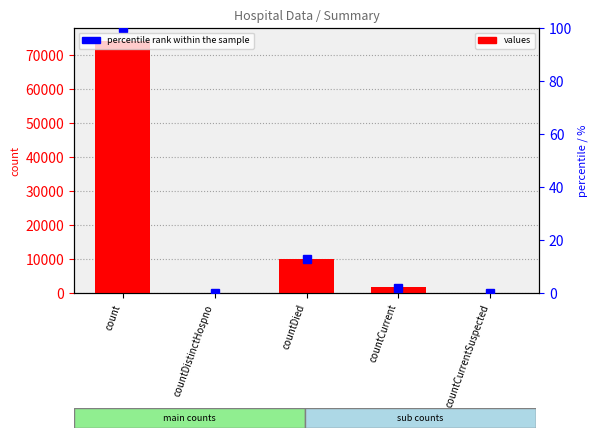

Reading left to right, transcribe all the data shown in this chart.

values: 74174	0	9891	1840	0
percentile rank within the sample: 100	0	13	2	0